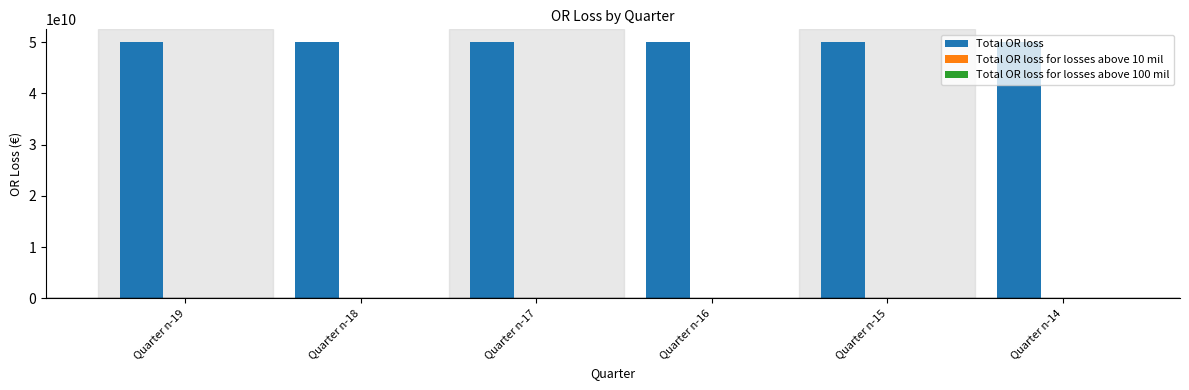

What is the approximate value of Total OR loss at Quarter n-18?

50000000000